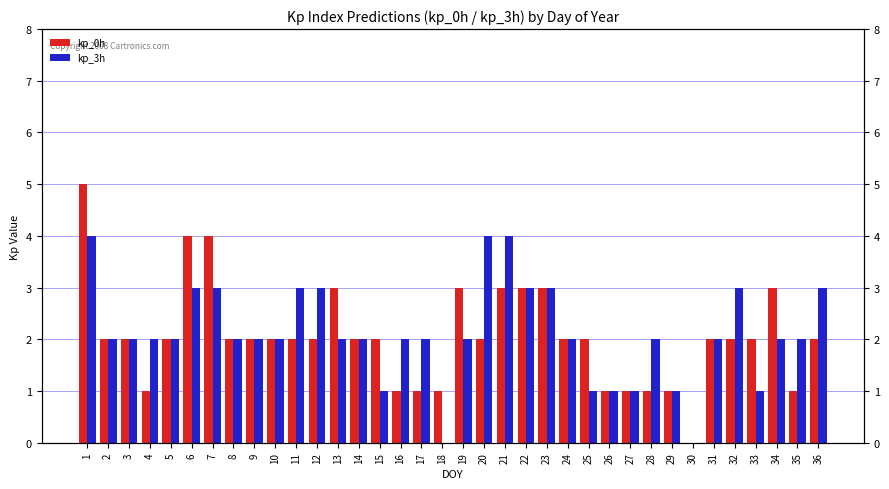

At which category is the sum across all series the highest?

1